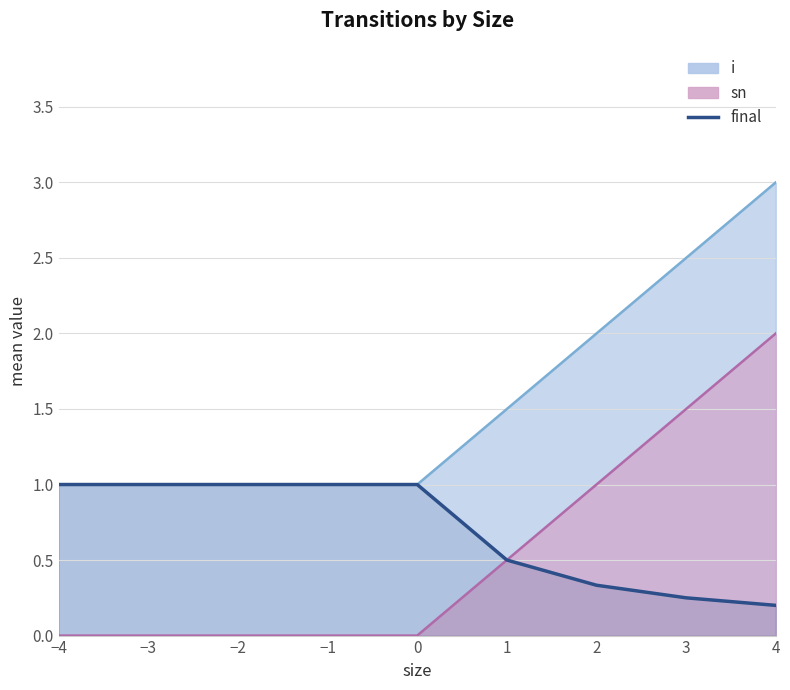

True or false: the data shows 0.7 at 1.

False